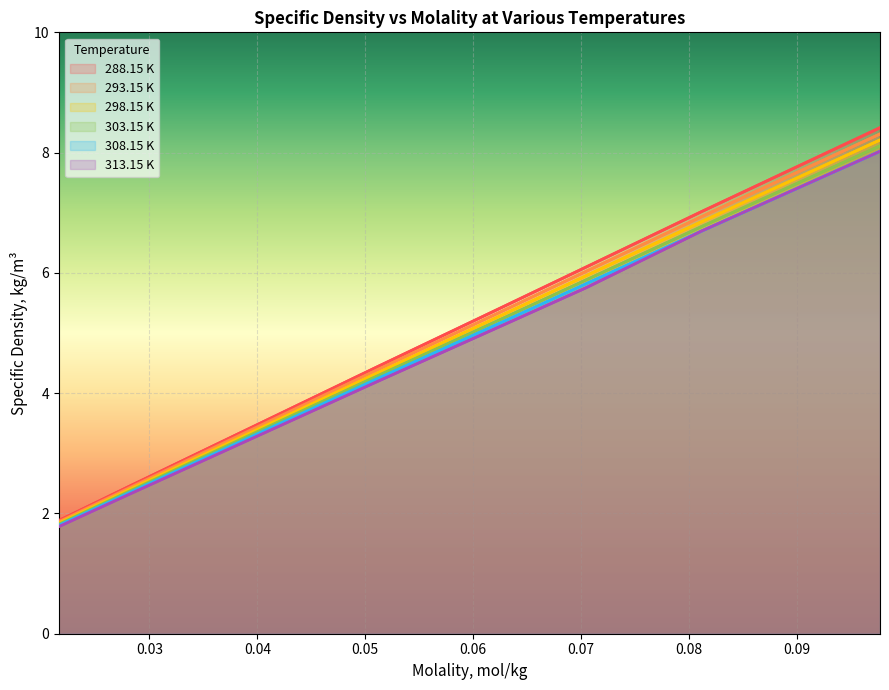

How many lines are shown in the chart?

6